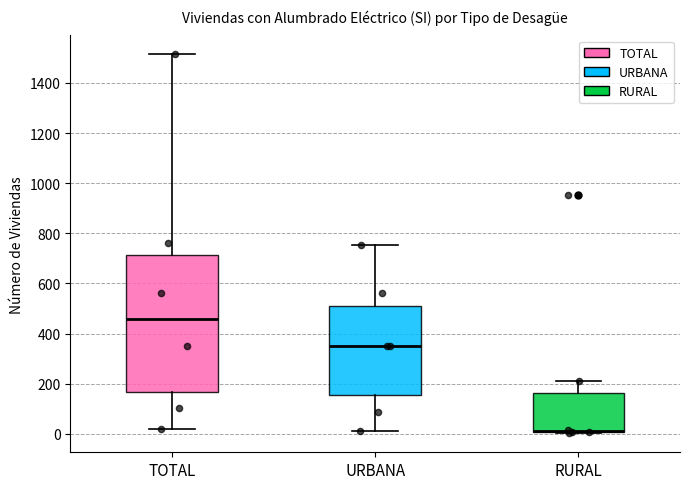

Reading left to right, transcribe this box plot: for each box, give where its median line is, the range the box spans, and where its two whiskers end, as read against the y-axis. The values are not printed on the chart, so give them approximately, as read against the axis.

TOTAL: median 460, box 160 to 720, whiskers 20 to 1520
URBANA: median 360, box 160 to 500, whiskers 20 to 760
RURAL: median 20 (drawn on the box's lower edge), box 0 to 160, whiskers 0 to 220